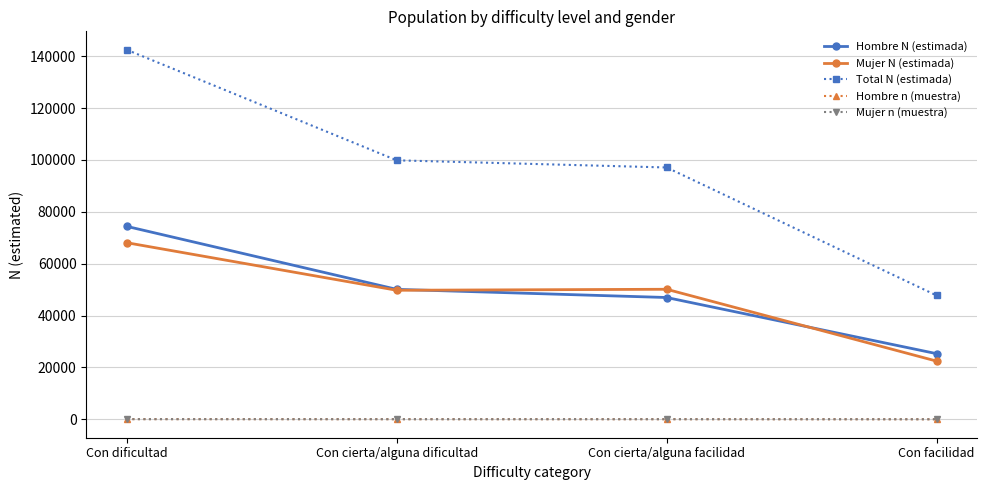

At how many categories does at least one series exceed 24753?

4